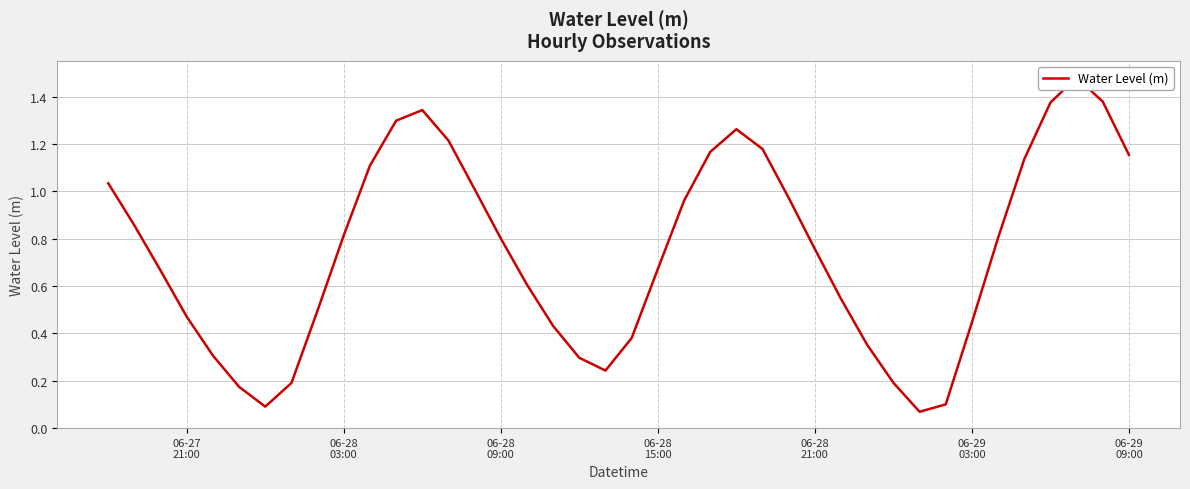

Does the chart have visible grid lines?

Yes